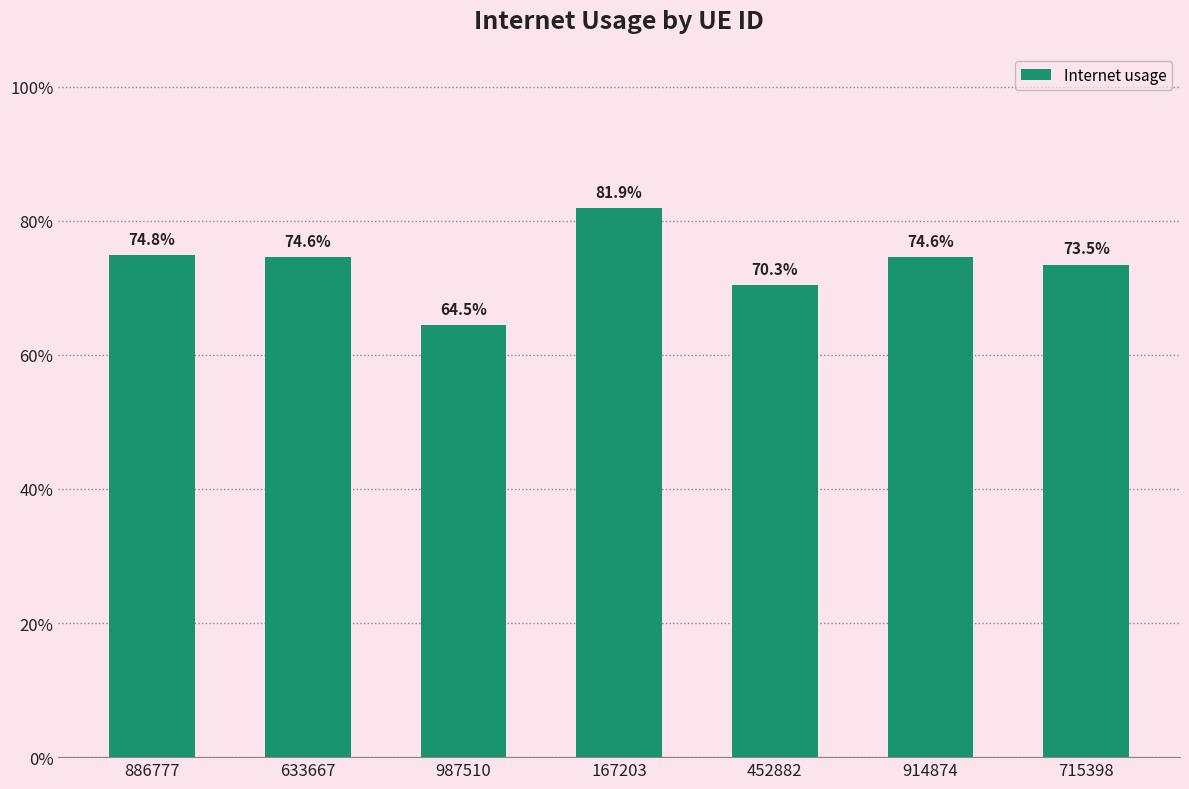

Reading left to right, extract all data points from this chart.

886777=0.7	633667=0.7	987510=0.6	167203=0.8	452882=0.7	914874=0.7	715398=0.7